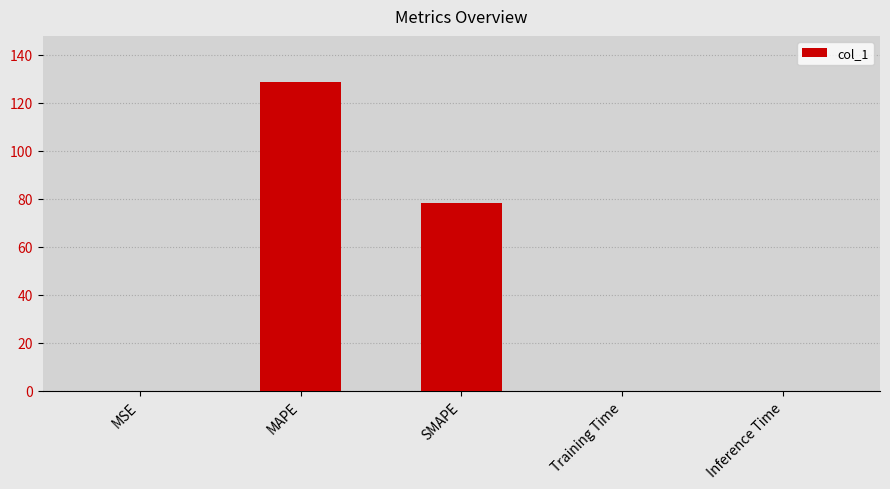

What is the maximum value shown in the chart?

128.6